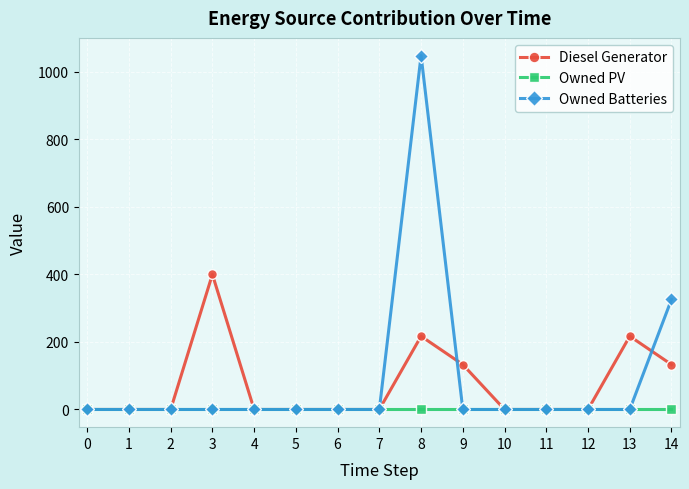

Which series has the widest spread of values?

Owned Batteries